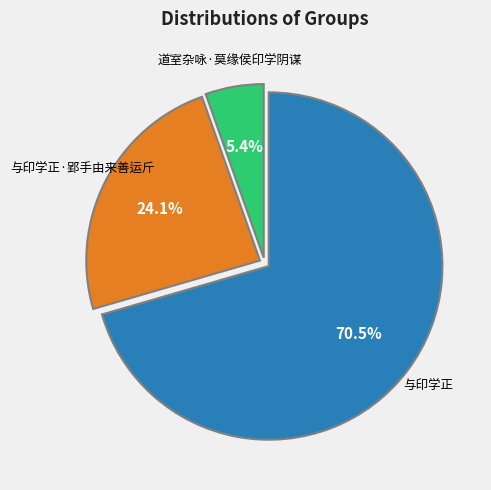

Does any single category account for the majority?

Yes